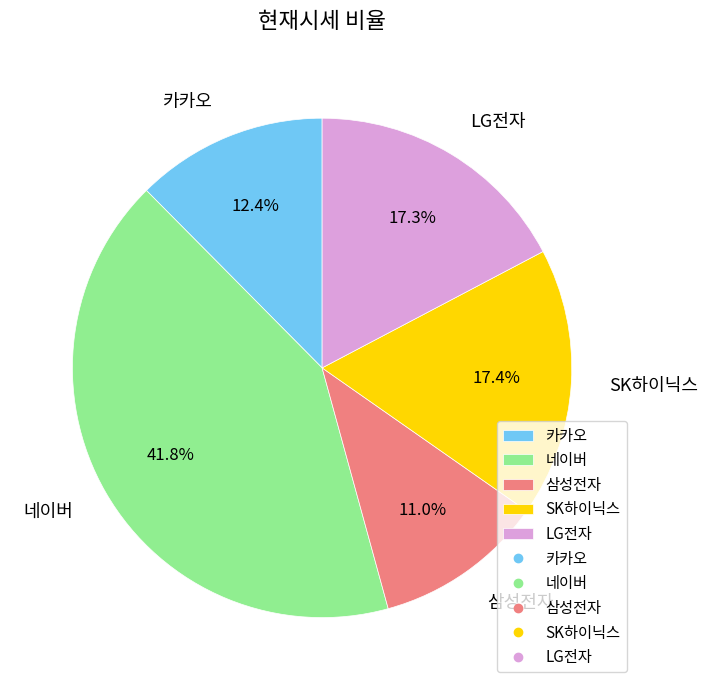

To the nearest percent, what percentage of the pie is SK하이닉스?

17%